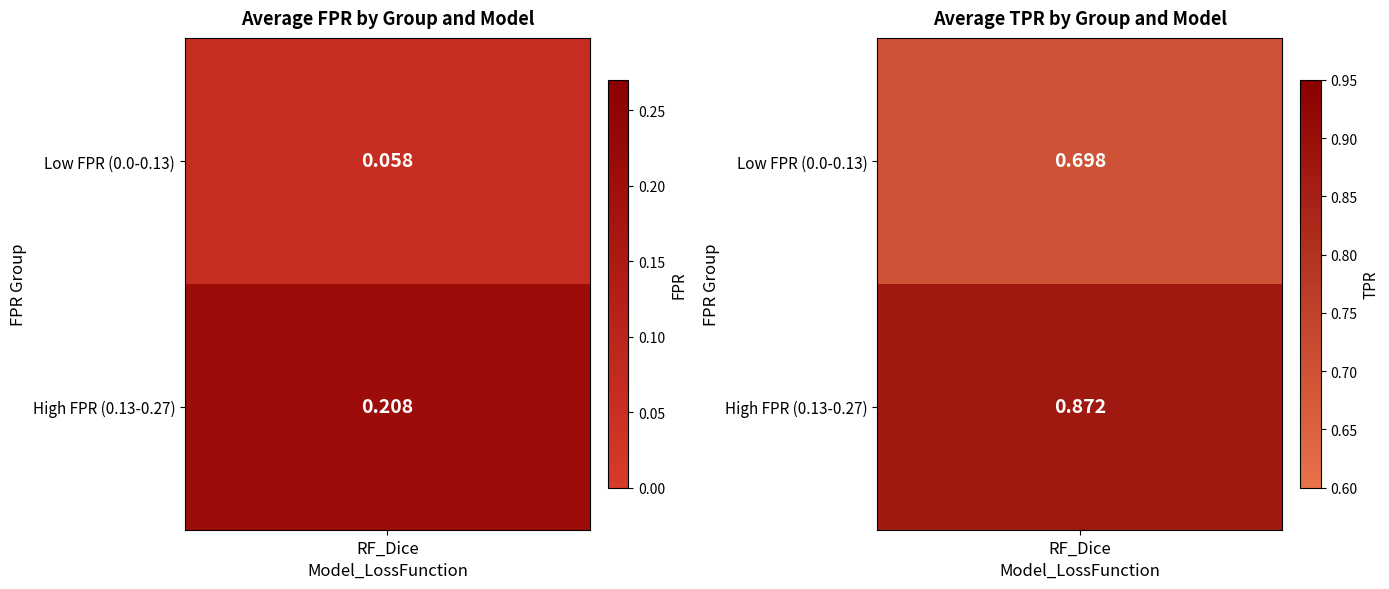

Reading left to right, extract all data points from this chart.

Low FPR (0.0-0.13): fpr_mean=0.1	roc_auc_mean=0.9	tpr_mean=0.7
High FPR (0.13-0.27): fpr_mean=0.2	roc_auc_mean=0.9	tpr_mean=0.9